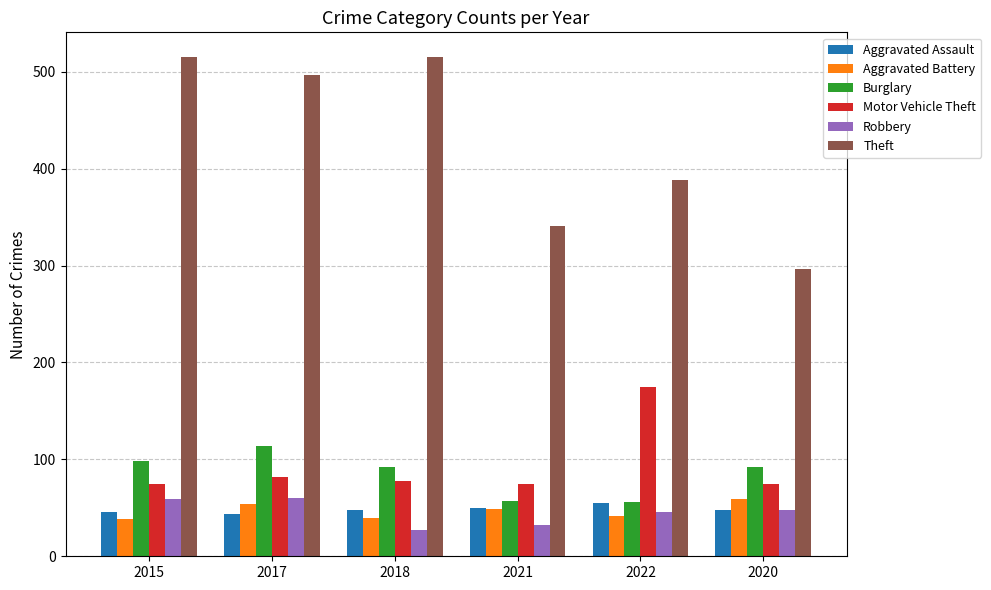

What is the sum of all Robbery values?

272